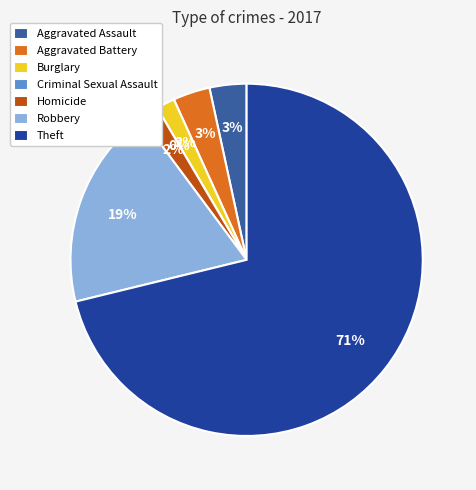

To the nearest percent, what is the difference between the largest and smallest slice percentages?

71%